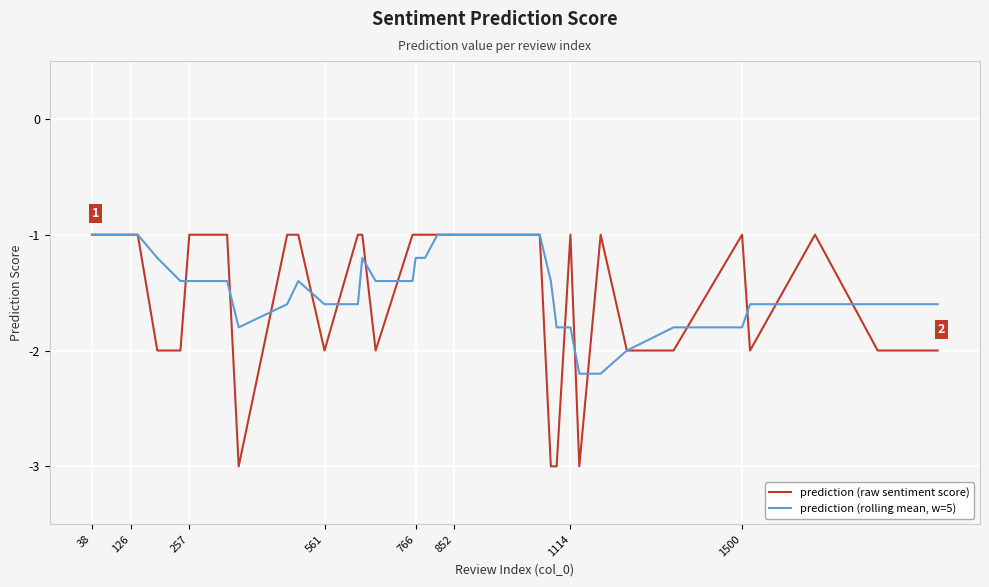

What is the maximum value for prediction (rolling mean, w=5)?

-1.0